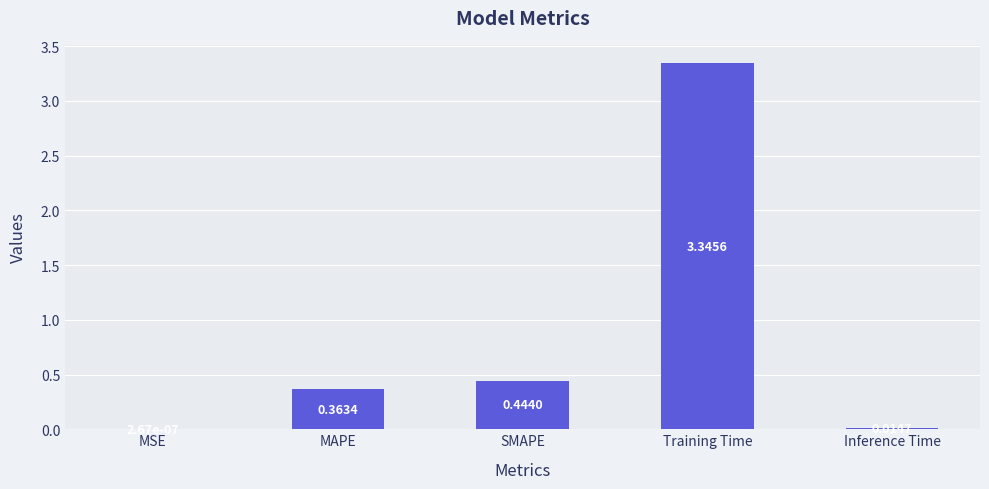

Which label corresponds to the largest value in the chart?

Training Time